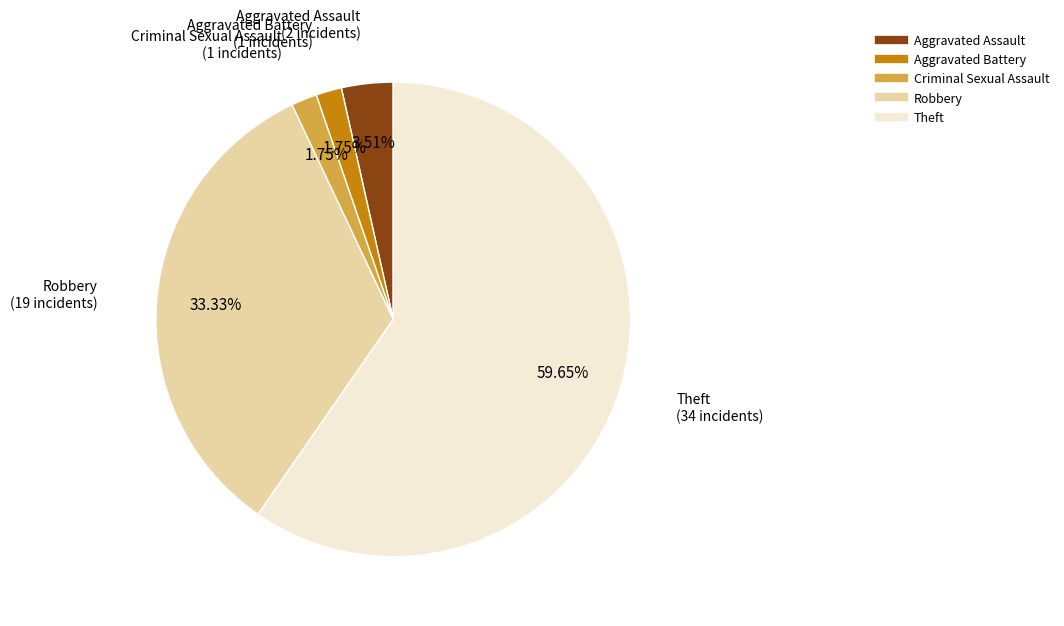

True or false: Aggravated Battery accounts for 2% of the total.

True